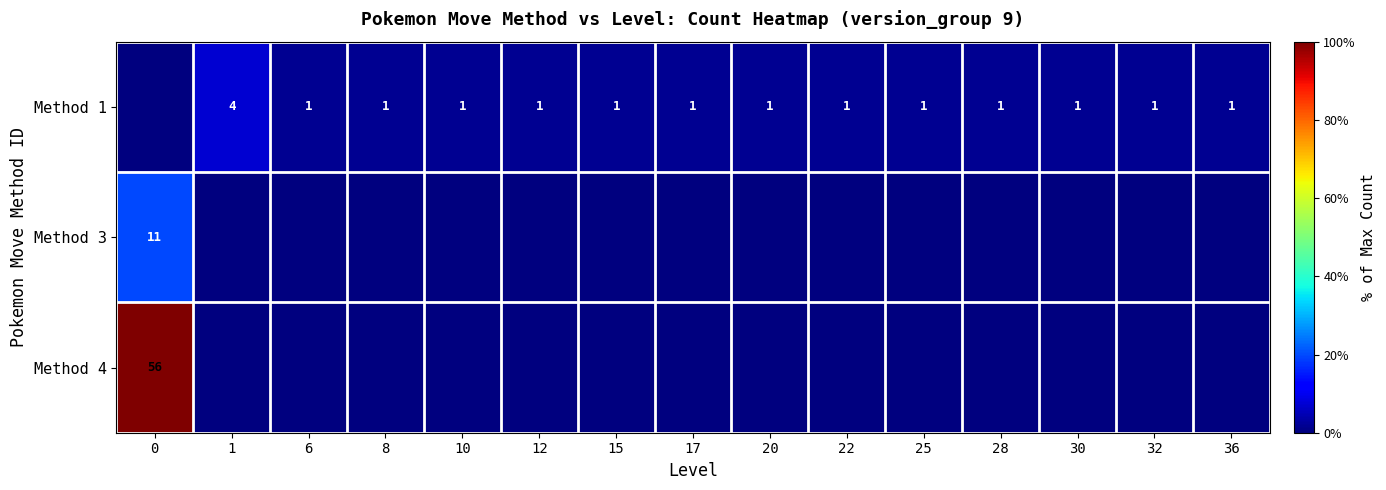

Between 8 and 15, which series saw the biggest shift?

Method 1